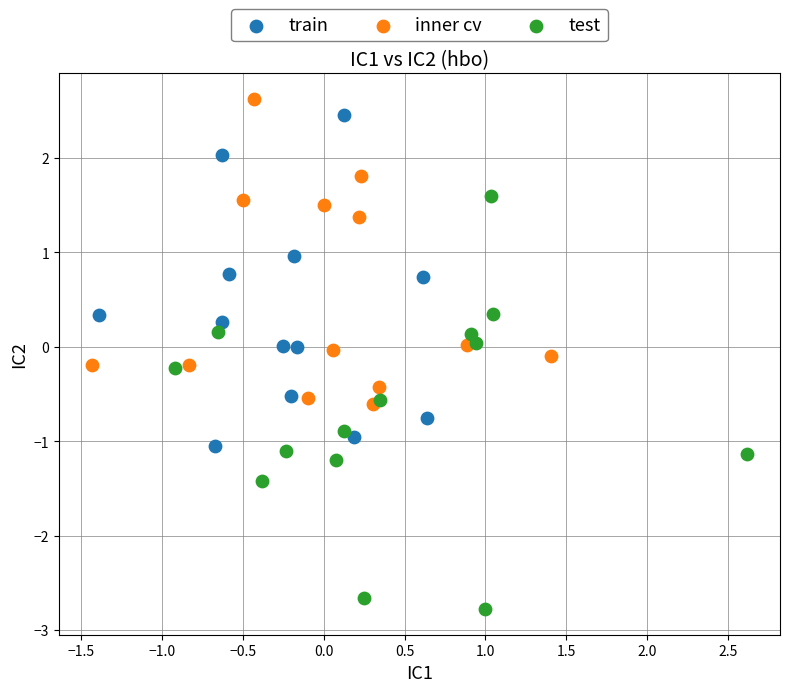

Which series contains the highest Y value?

inner cv